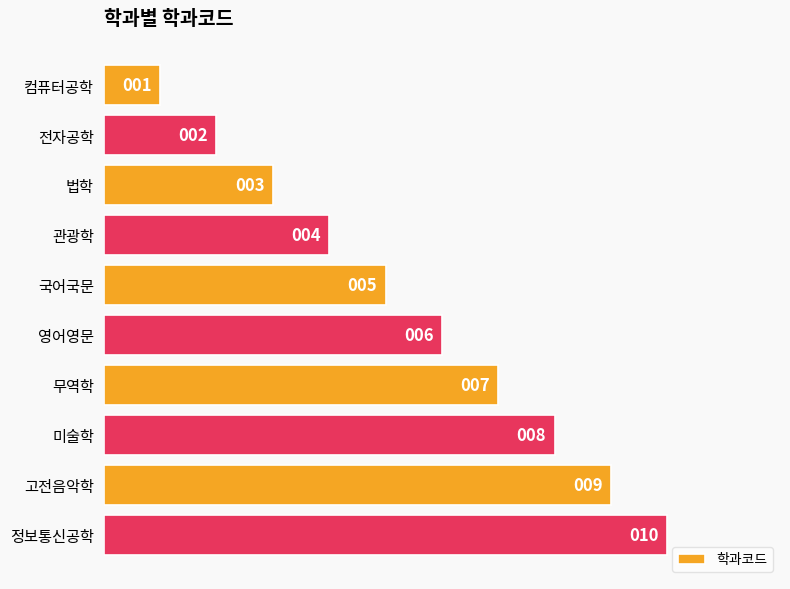

Are the bars grouped side by side (vs. stacked)?

No